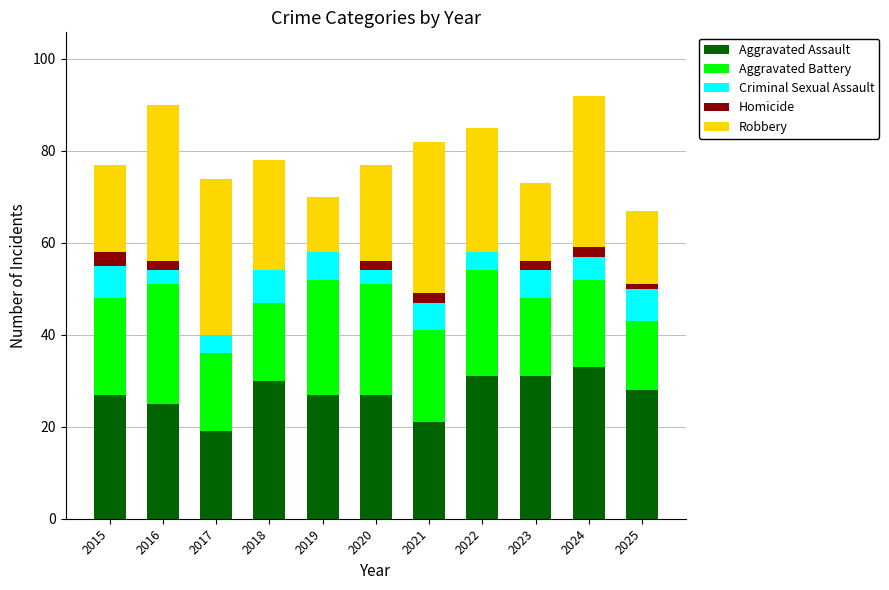

What is the highest value of the Aggravated Assault series?

33